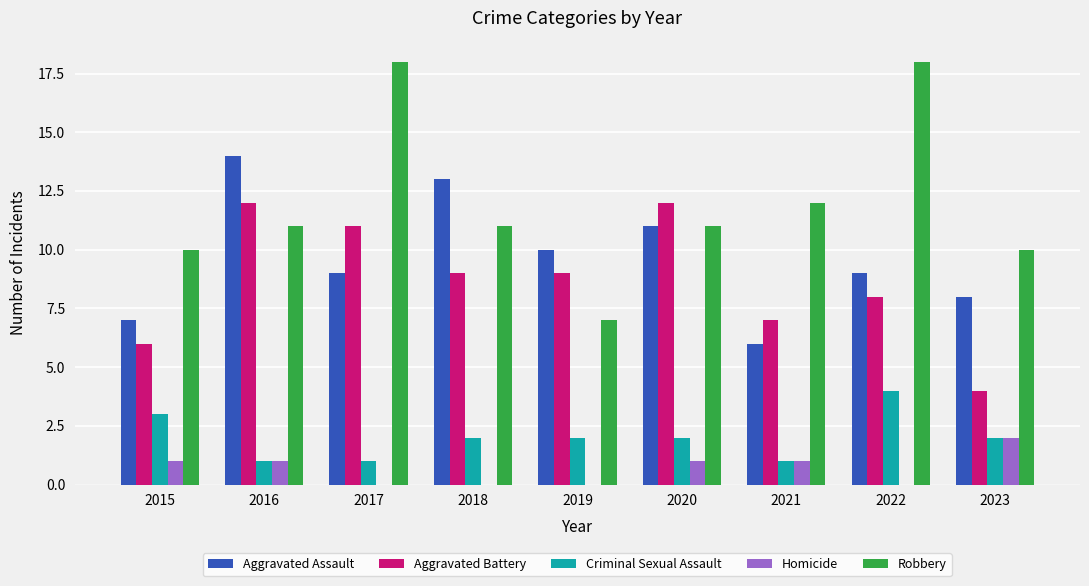

At which label does Aggravated Assault first exceed 9?

2016